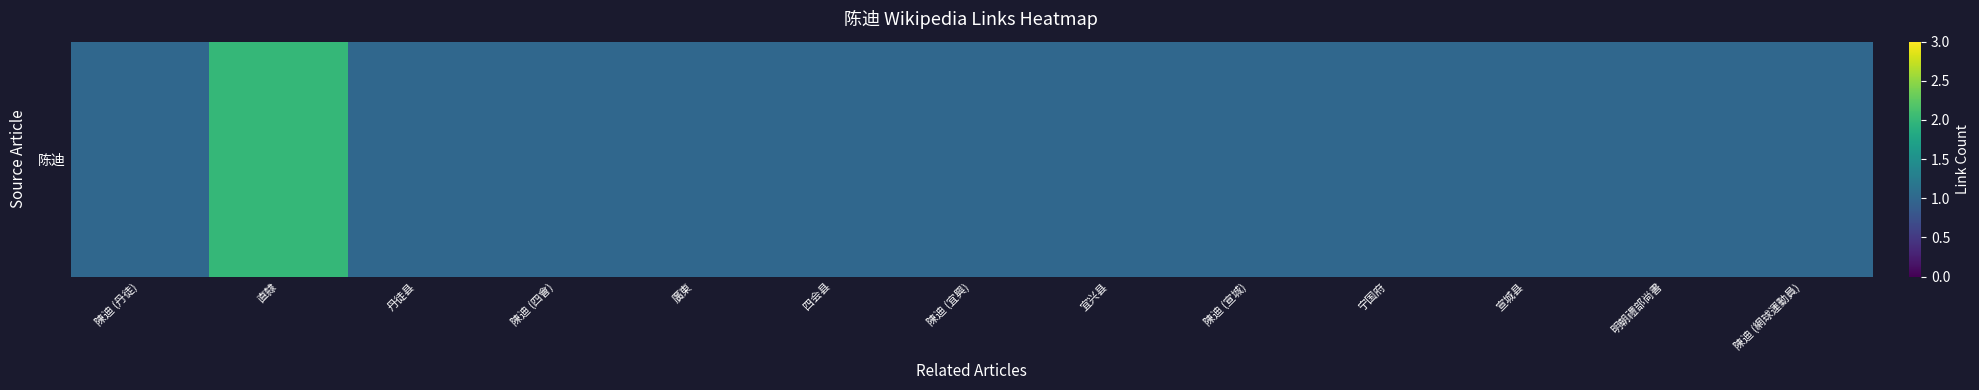

The chart shows a value of 1 at 丹徒县. True or false?

True